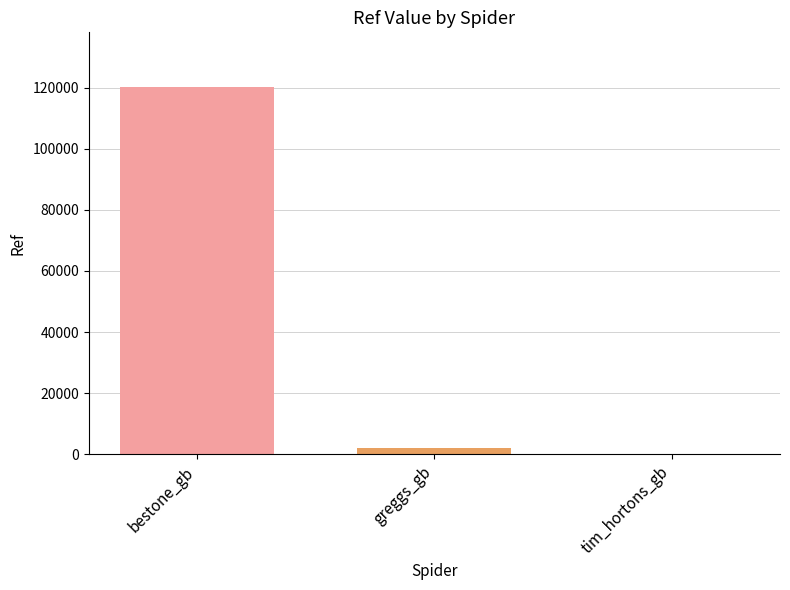

The chart shows a value of 74991.8 at bestone_gb. True or false?

False